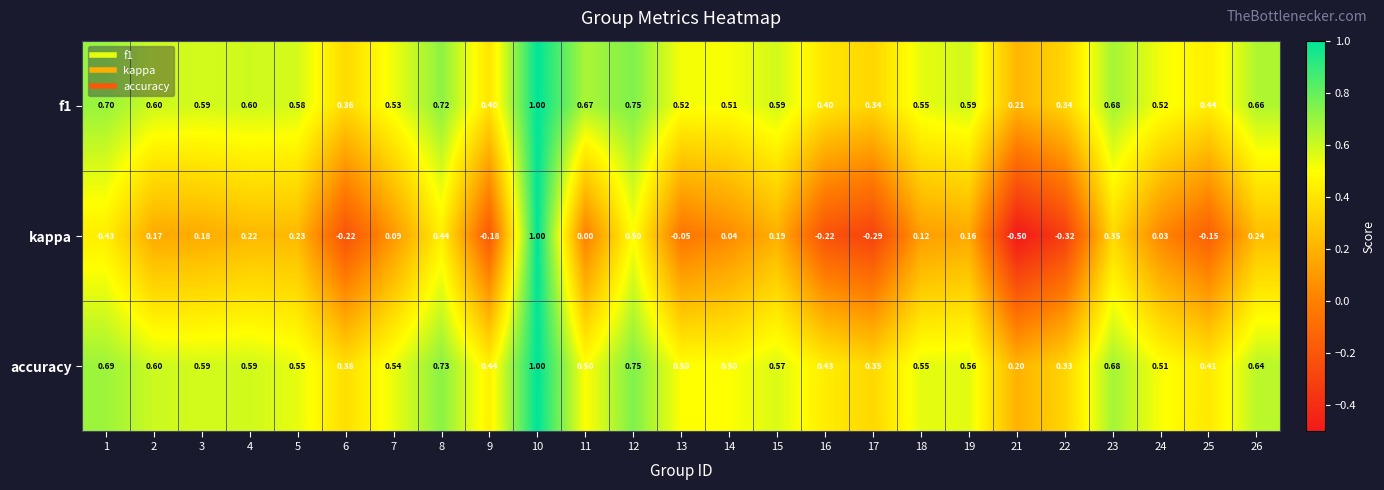

Which series has the largest total across all categories?

f1